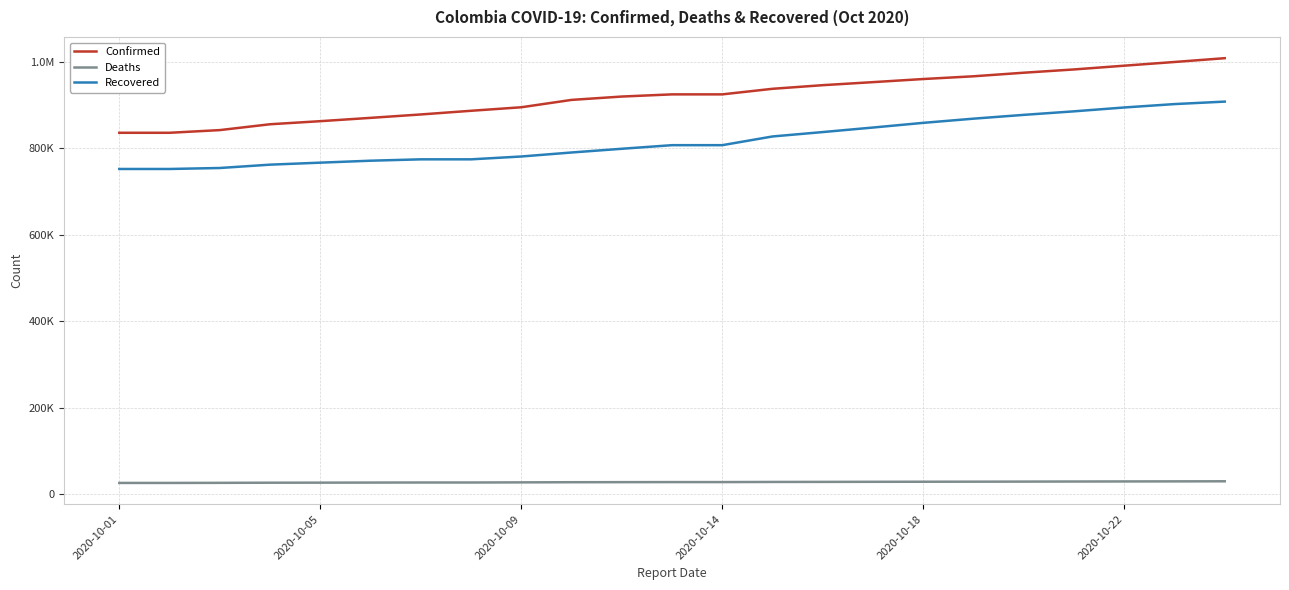

Where does the Deaths series first go above 28141?

13